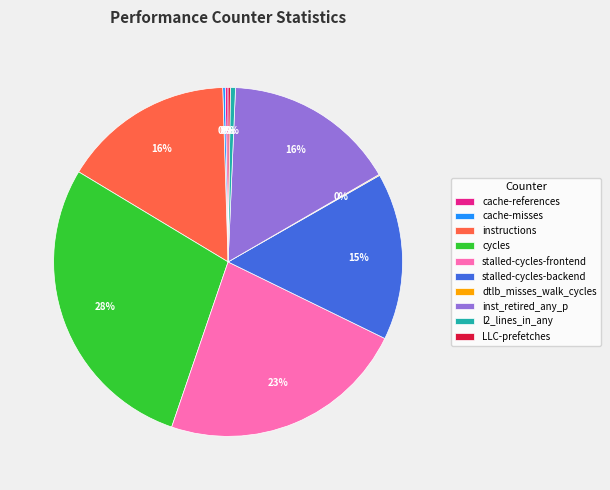

To the nearest percent, what is the average slice percentage?

10%